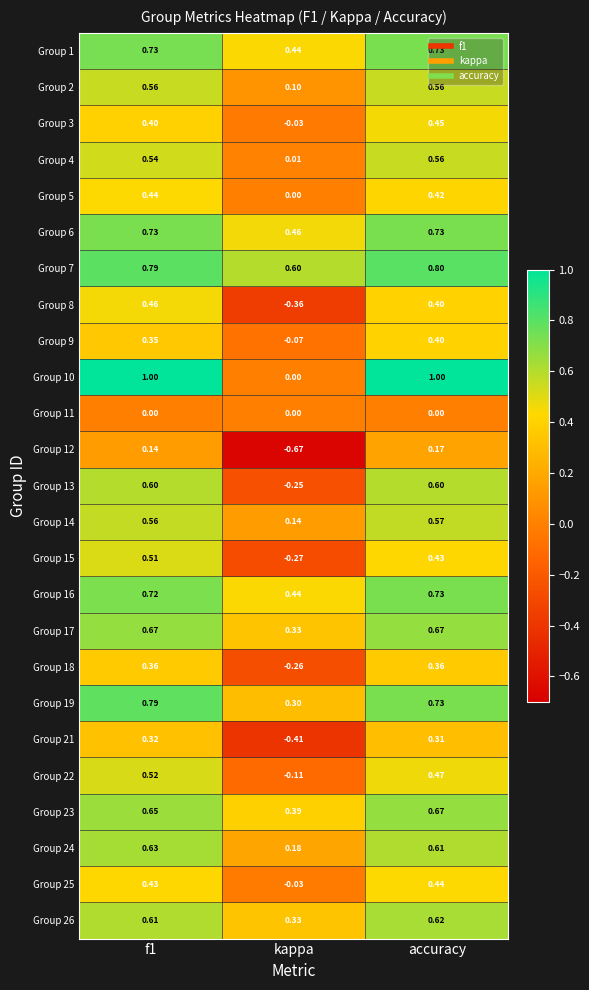

Which category has the lowest value in the Group 24 series?

kappa